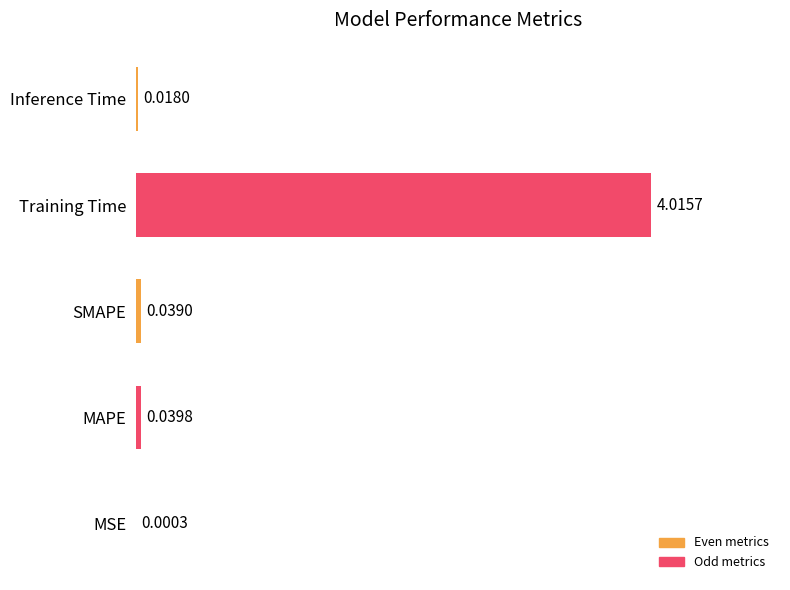

Where is the data nearest to the value 2?

MAPE